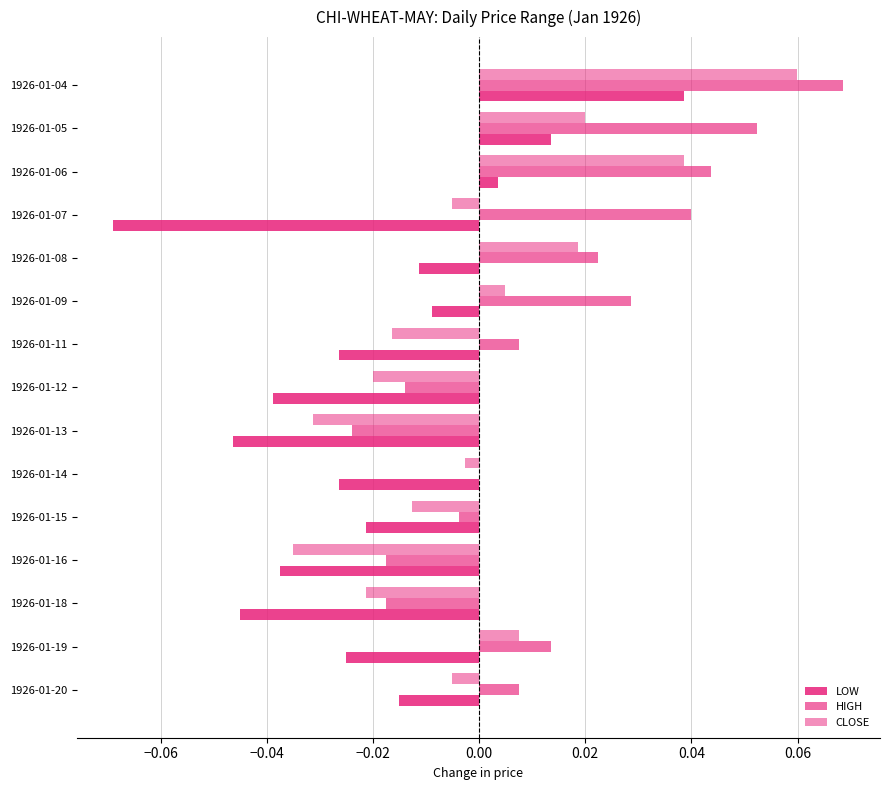

How many distinct data groups are displayed?

3